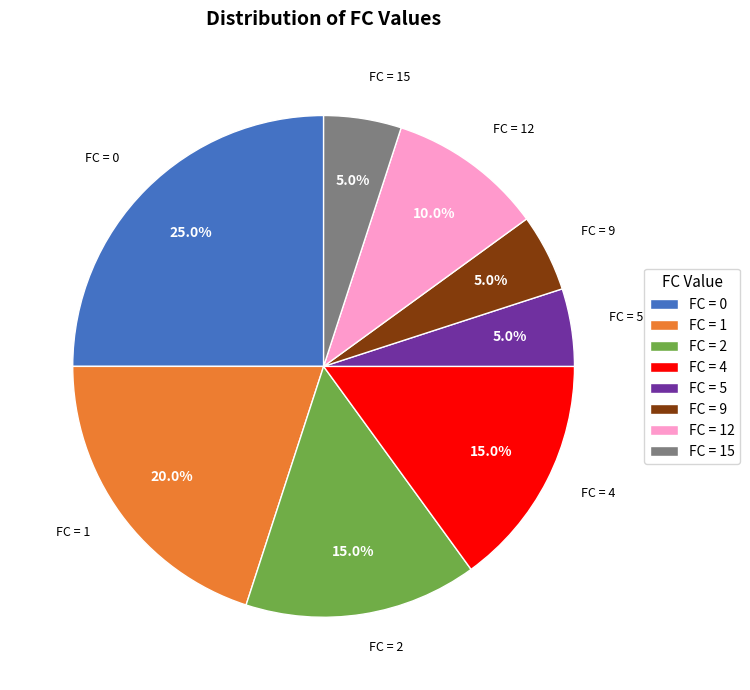

Is the sum of FC = 0 and FC = 4 greater than half?

No